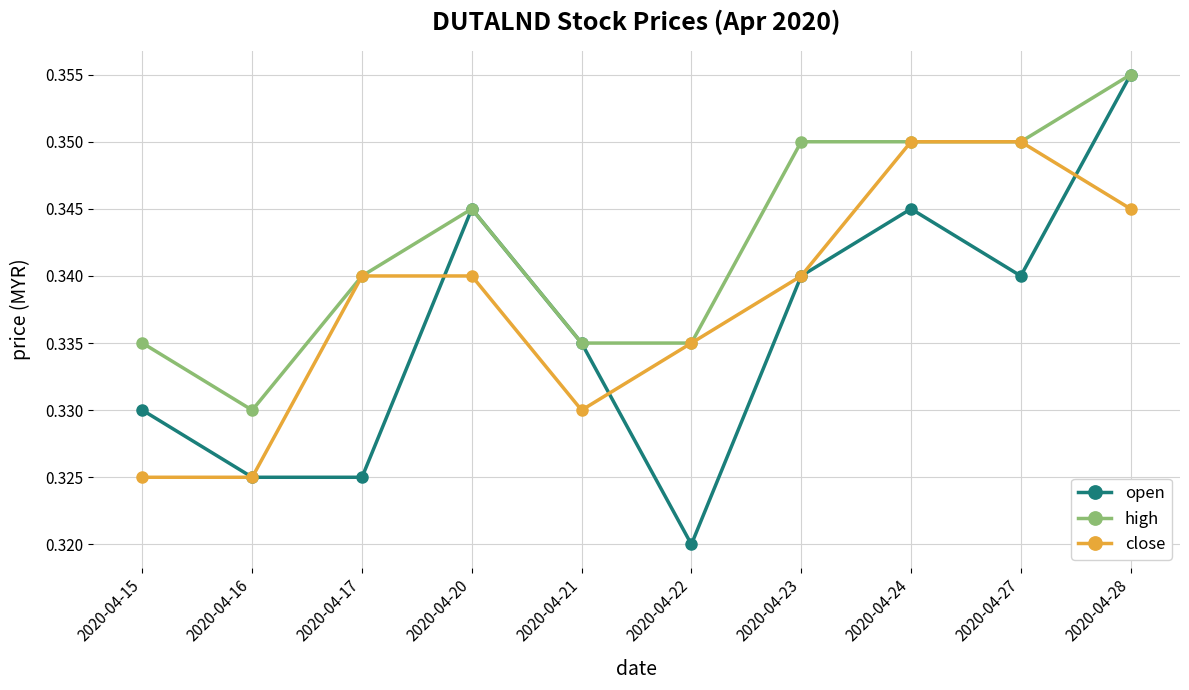

Which category has the lowest value in the high series?

2020-04-16